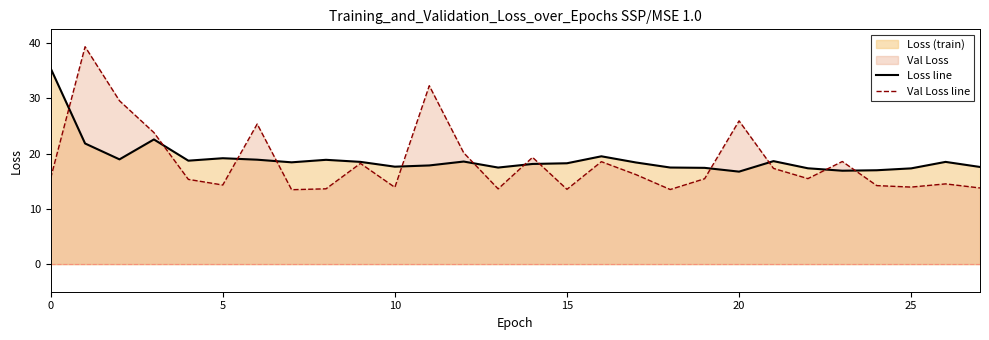

Reading right to left, extract all data points from this chart.

loss (line): 17.6	18.5	17.3	17.0	16.9	17.3	18.6	16.7	17.4	17.5	18.4	19.5	18.2	18.1	17.5	18.6	17.9	17.6	18.5	18.9	18.4	18.9	19.2	18.7	22.6	19.0	21.8	35.4
val_loss (line): 13.8	14.5	13.9	14.2	18.6	15.5	17.3	25.9	15.5	13.5	16.2	18.5	13.5	19.3	13.6	20.1	32.3	13.9	18.2	13.6	13.5	25.4	14.3	15.3	23.8	29.6	39.3	15.6